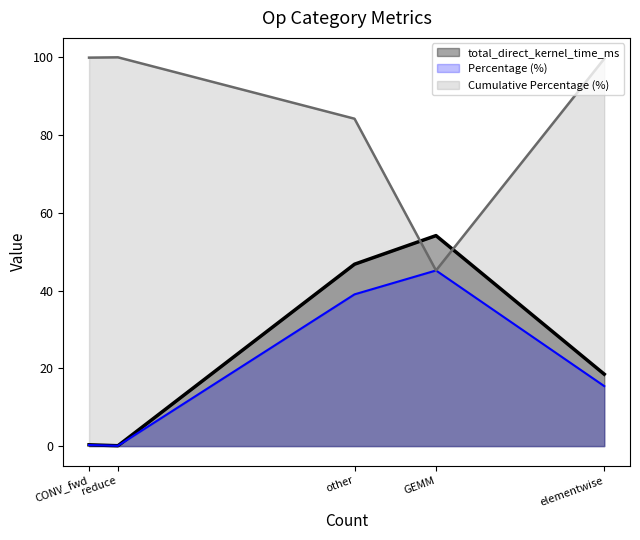

Where do Cumulative Percentage (%) and total_direct_kernel_time_ms first cross each other?

other and GEMM